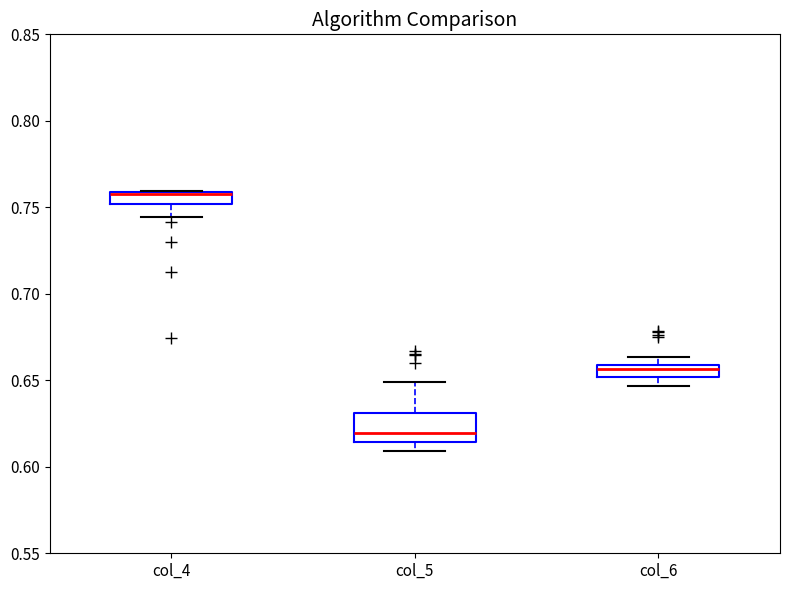

Which box is the tallest, from its lower edge to its upper edge?

col_5